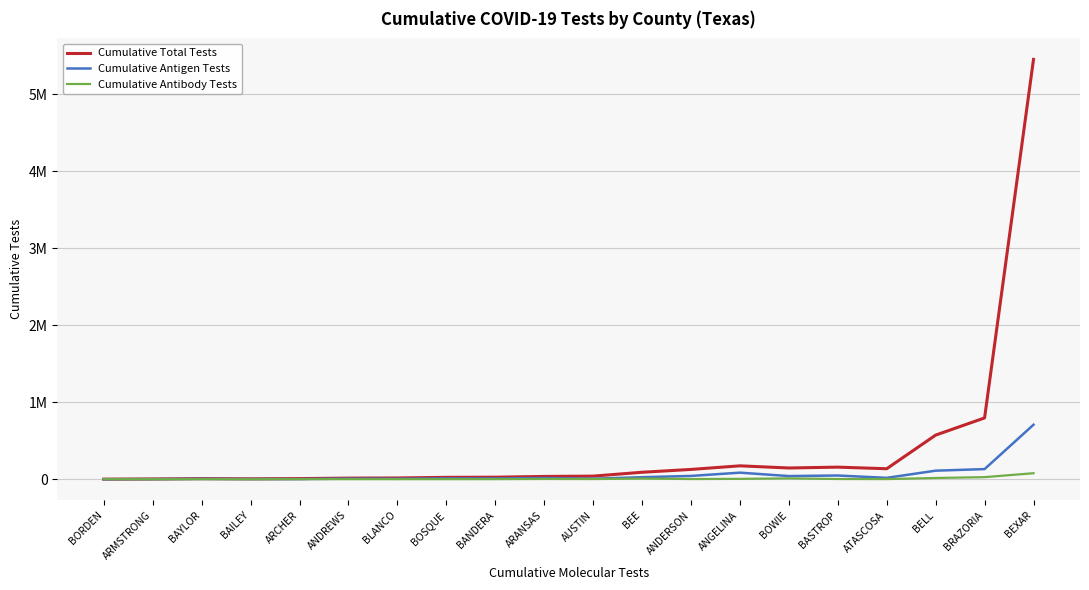

The Cumulative Total Tests series shows 148 at BORDEN. True or false?

False